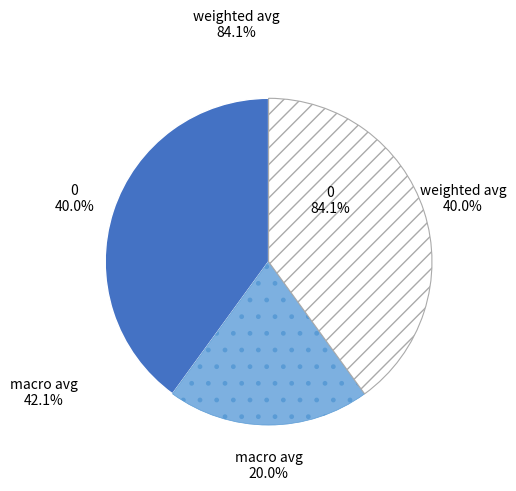

The weighted avg slice represents 33% of the pie. True or false?

False